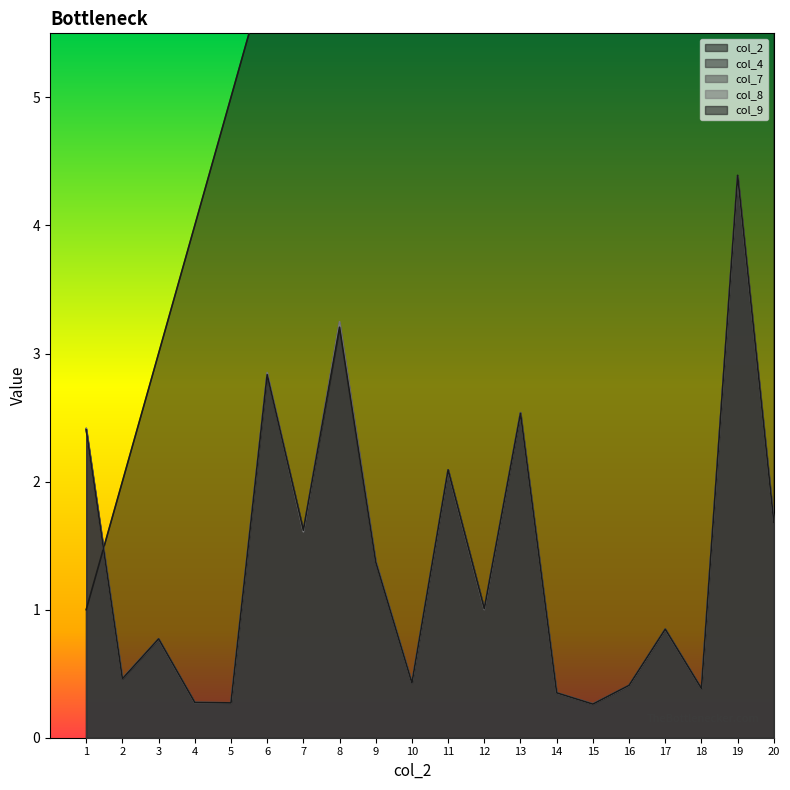

What is the total value across all series at 8?

20.9